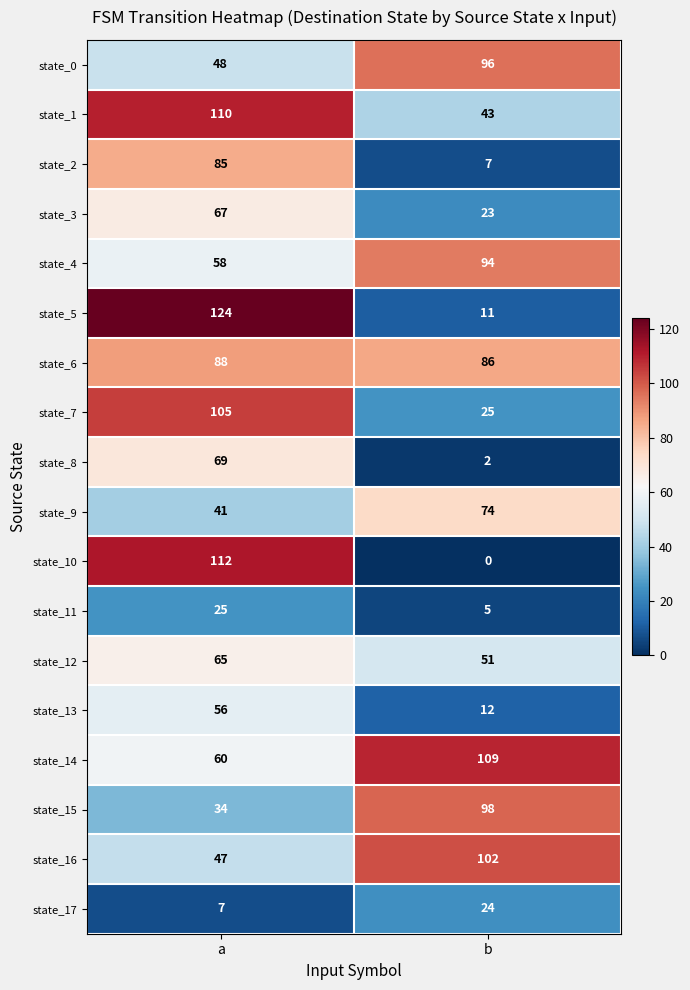

Count the number of categories in the chart.

2